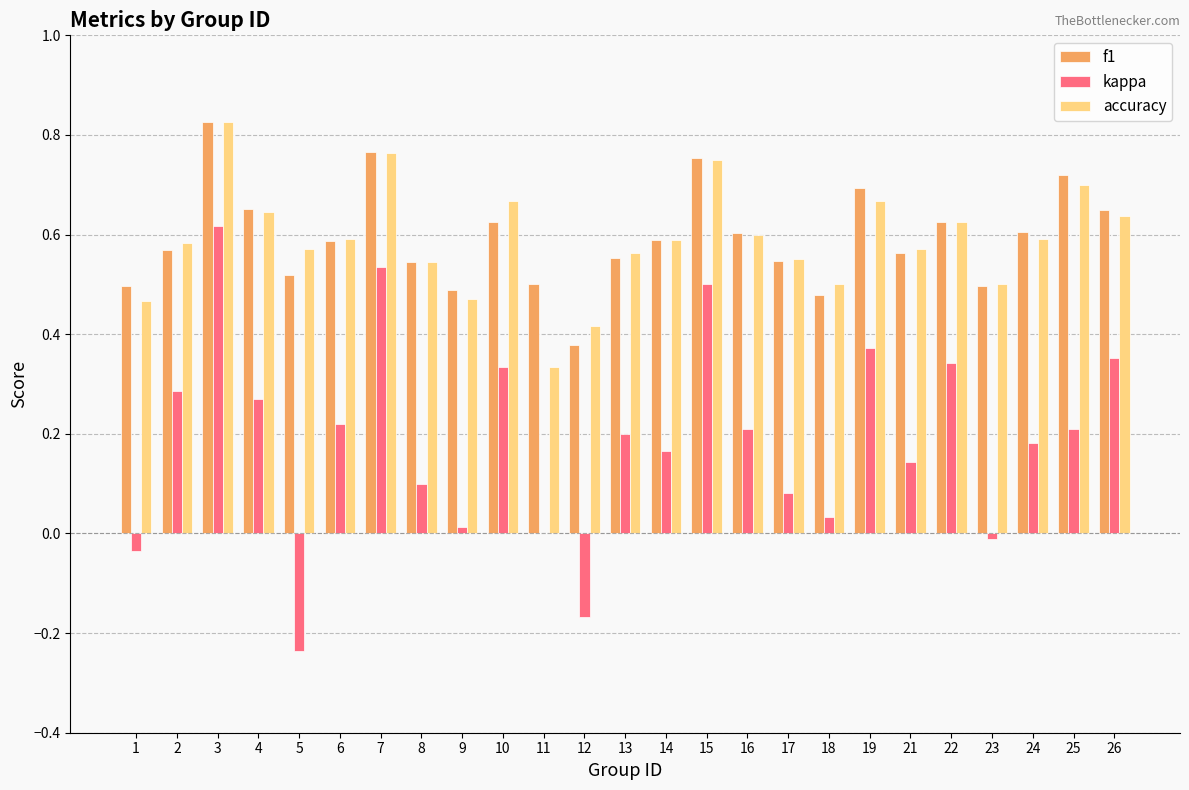

Between 6 and 18, which series saw the biggest shift?

kappa